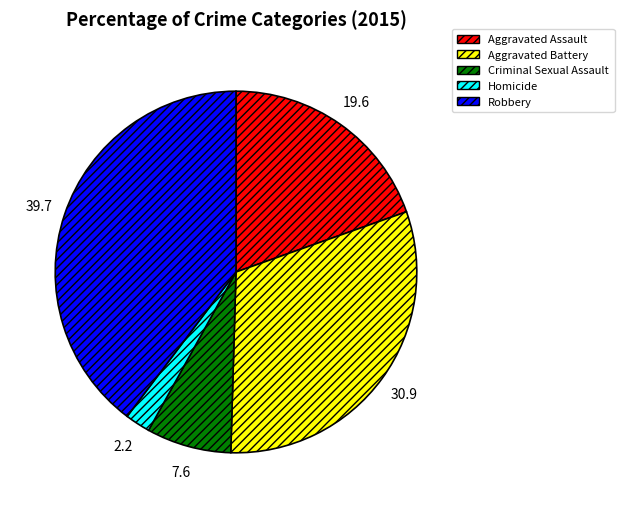

Count the number of slices in the pie.

5